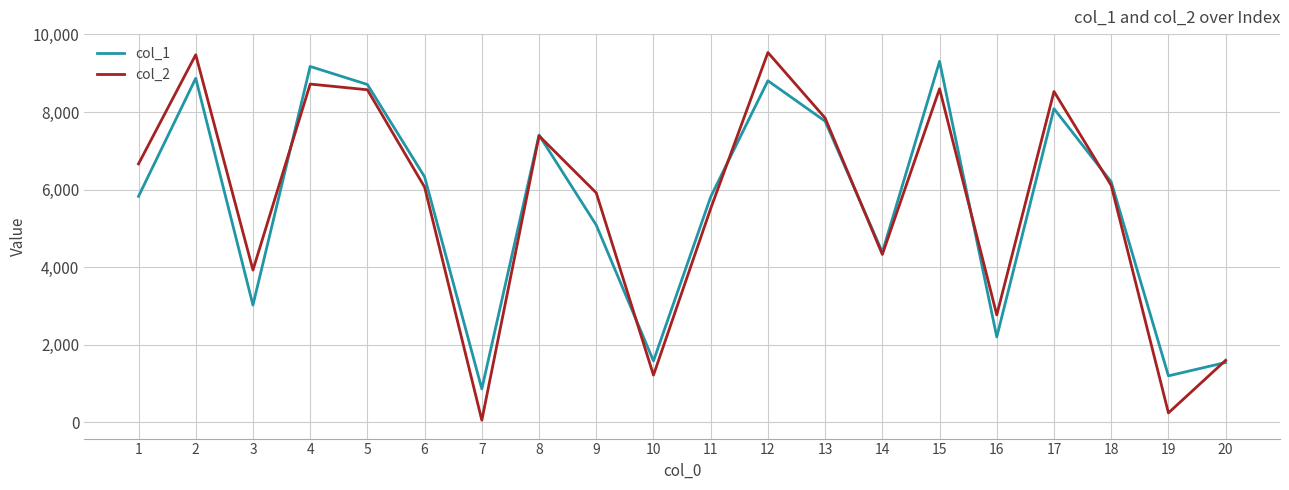

At 19, list the series in order from smallest to largest.

col_2, col_1